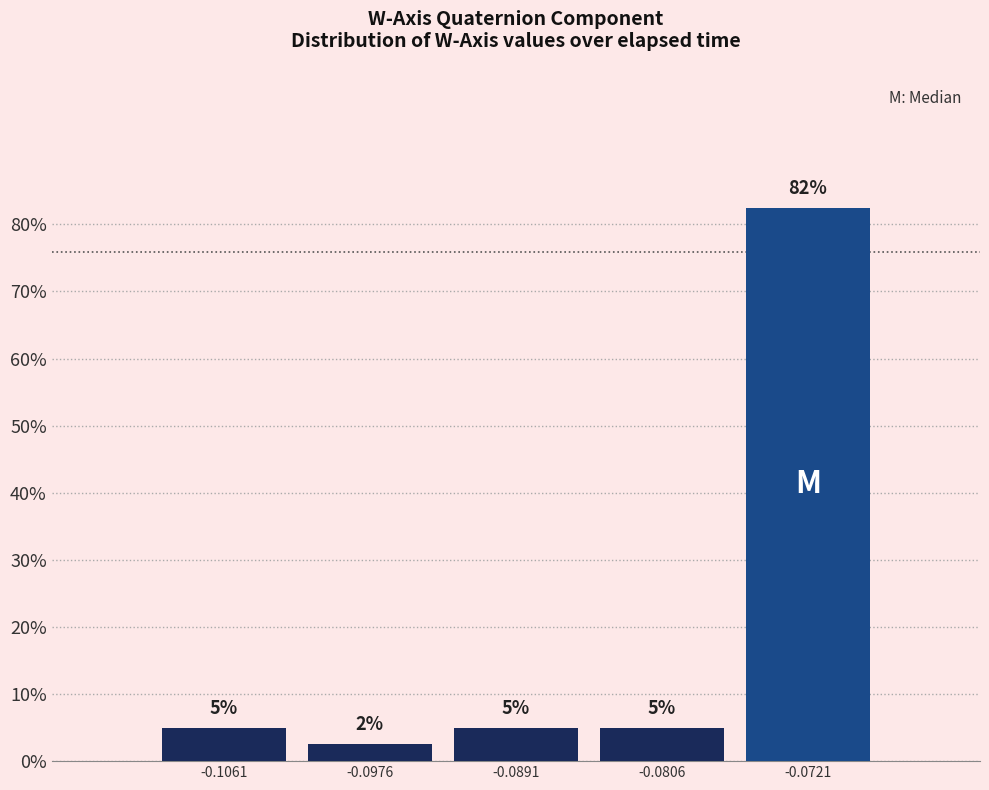

Which range on the x-axis has the tallest bar?

-0.076 to -0.068